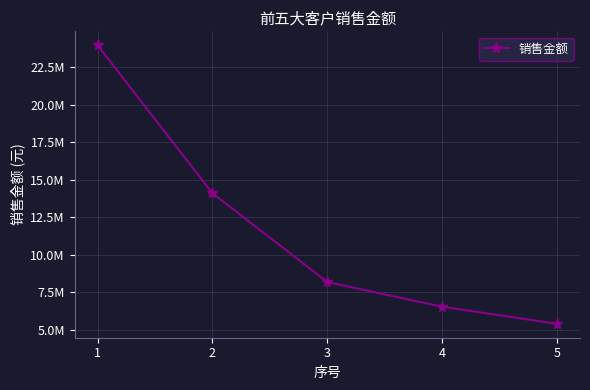

At which label is the value closest to 14672975?

2